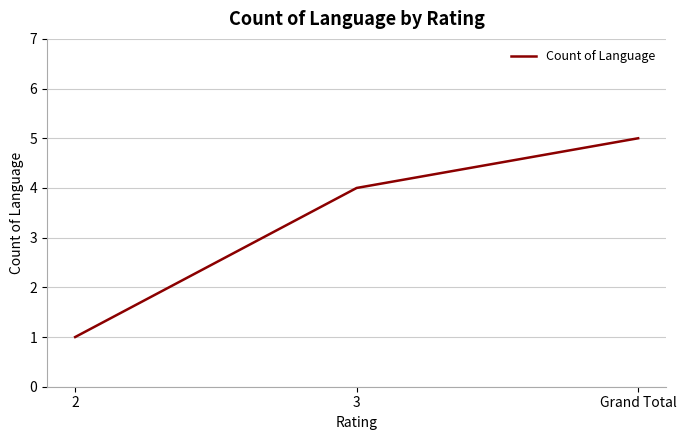

What position from the right is 3?

2